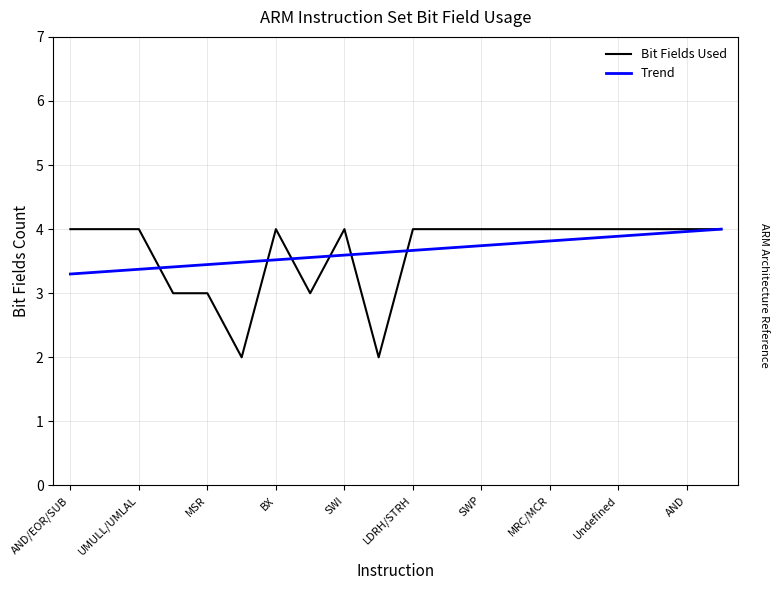

What is the minimum value for Bit Fields Used?

2.0